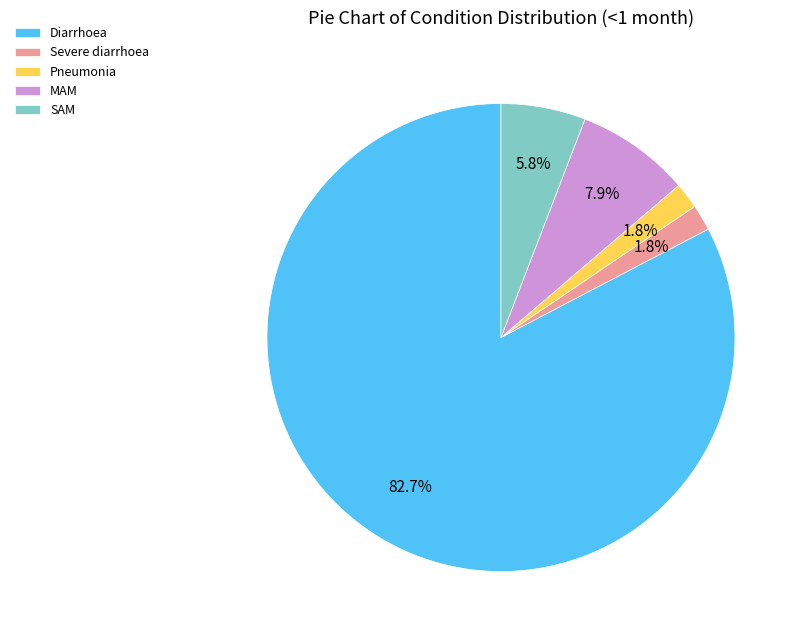

To the nearest percent, what is the average slice percentage?

20%